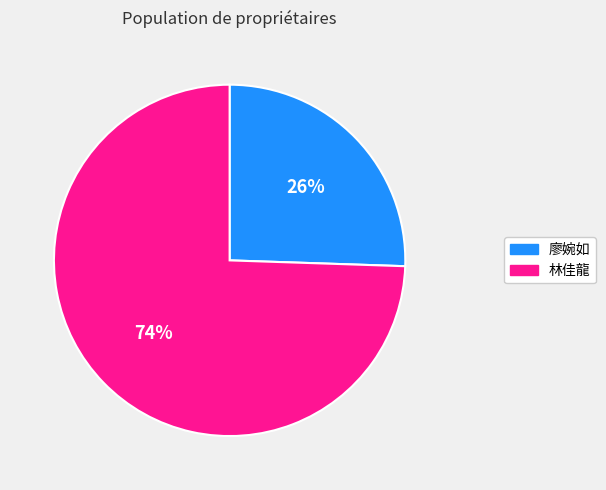

Which category has the biggest portion of the pie?

林佳龍